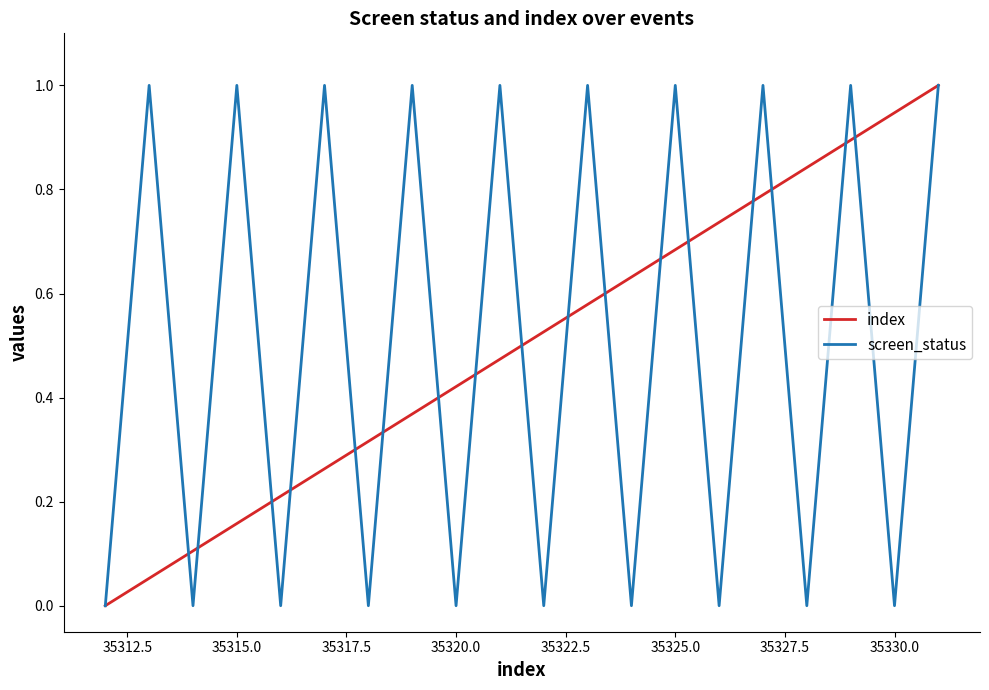

What is the maximum value for index?

1.0